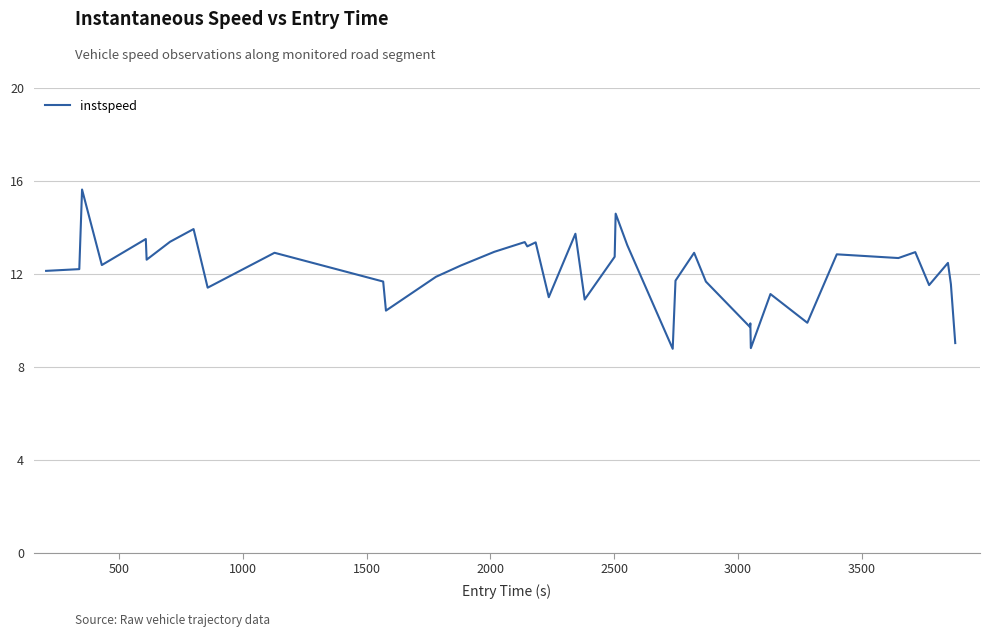

What is the minimum value shown in the chart?

8.8